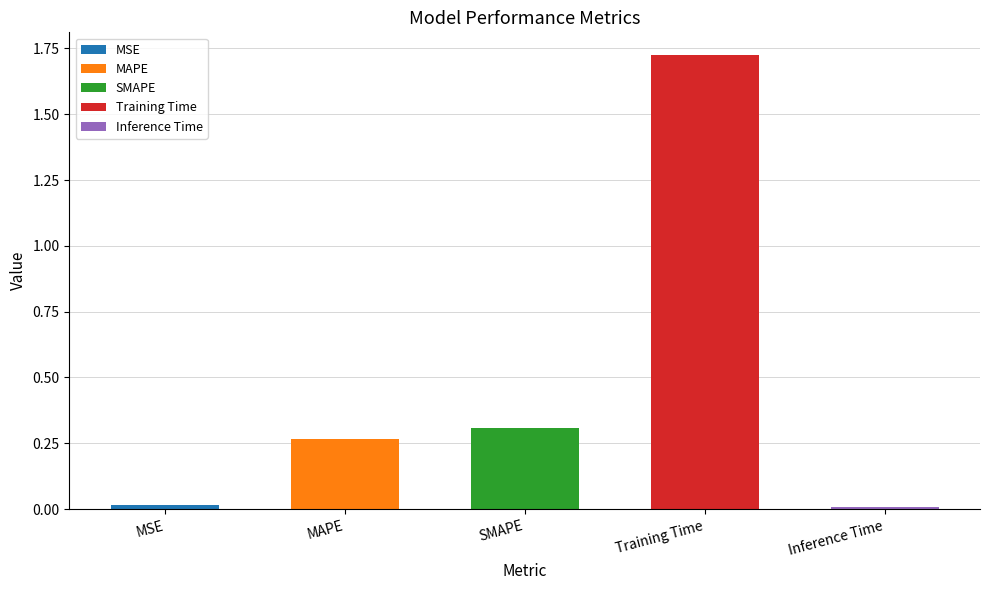

Which has a higher value, SMAPE or Inference Time?

SMAPE